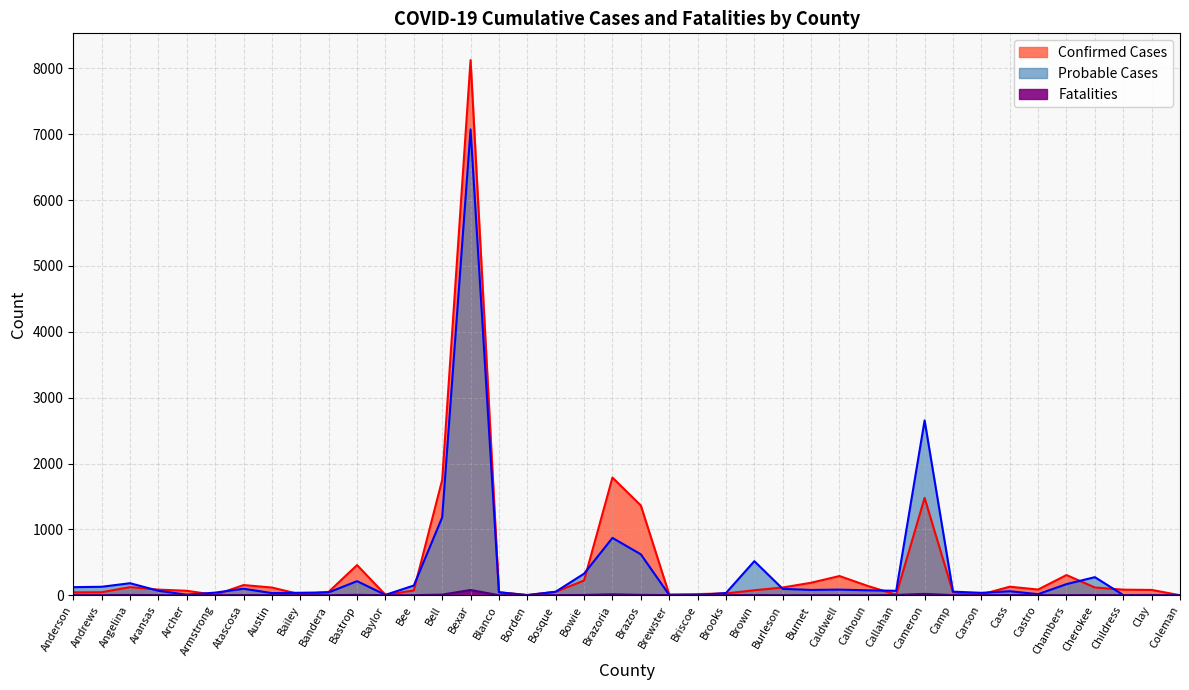

Does the chart have visible grid lines?

Yes